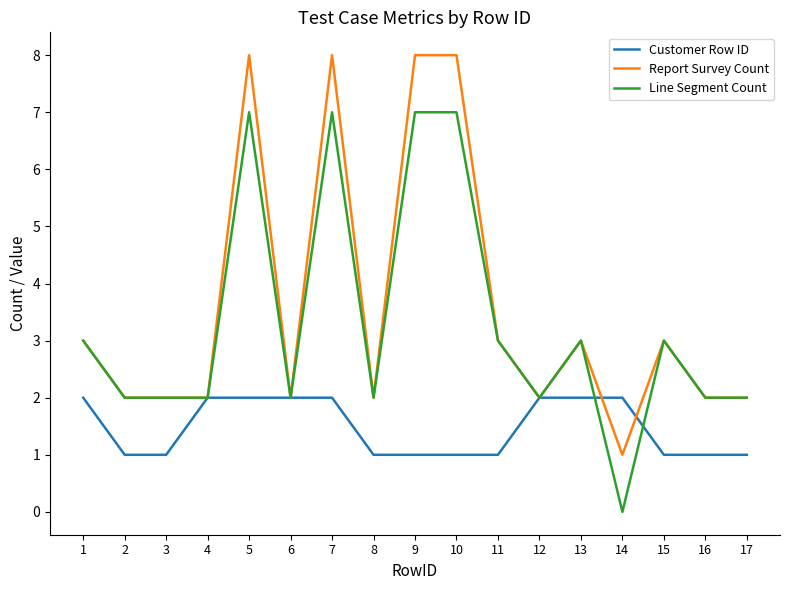

What is the difference between the Line Segment Count values at 1 and 5?

4